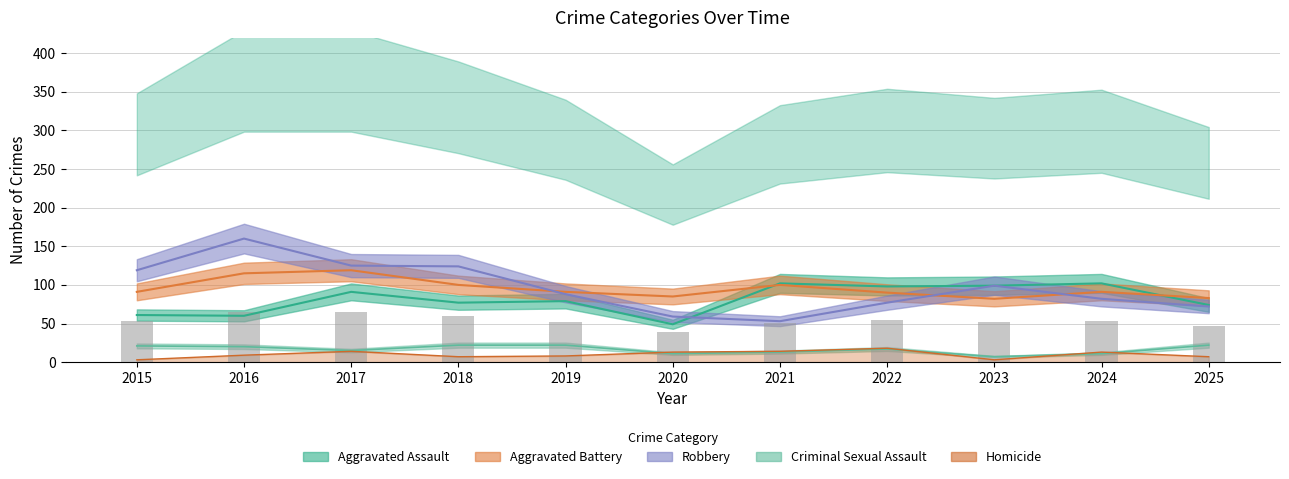

How many bars are there in total?

11